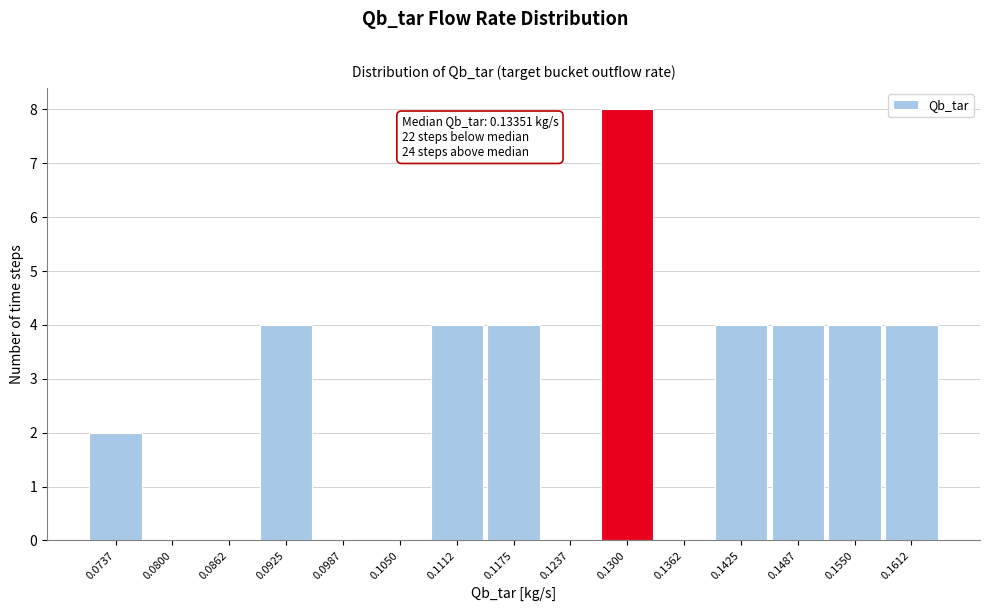

Reading left to right, list all the values displayed in this chart.

0.0737=2	0.0800=0	0.0862=0	0.0925=4	0.0987=0	0.1050=0	0.1112=4	0.1175=4	0.1237=0	0.1300=8	0.1362=0	0.1425=4	0.1487=4	0.1550=4	0.1612=4